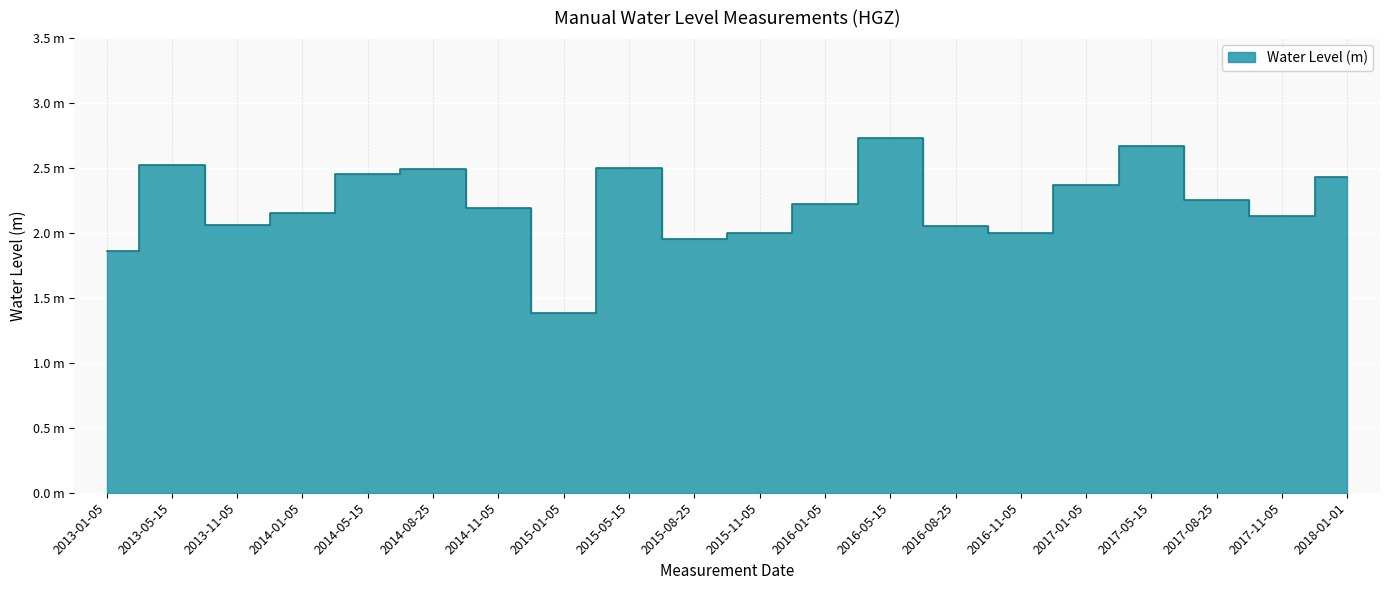

What is the sum of all values?

44.4